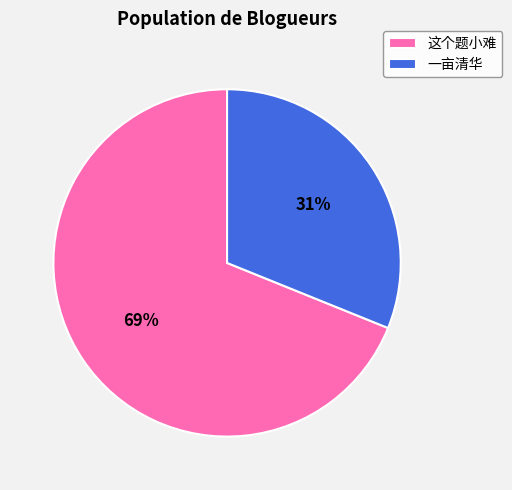

Rank the categories by value from lowest to highest.

一亩清华, 这个题小难